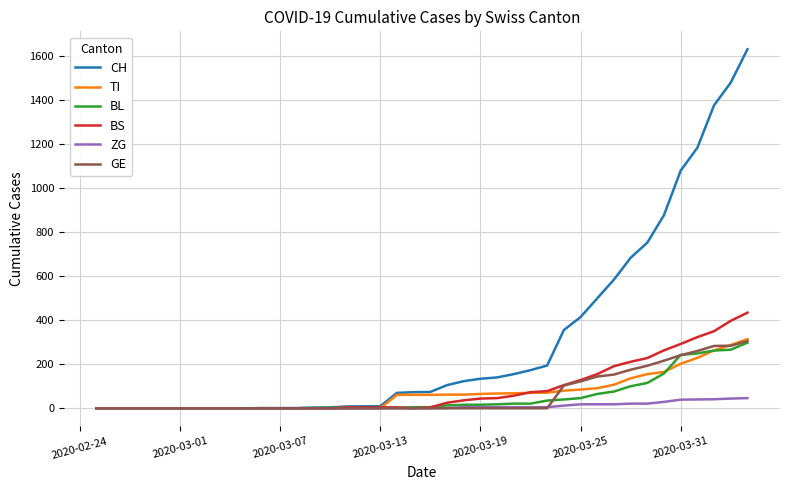

Which series has the widest spread of values?

CH